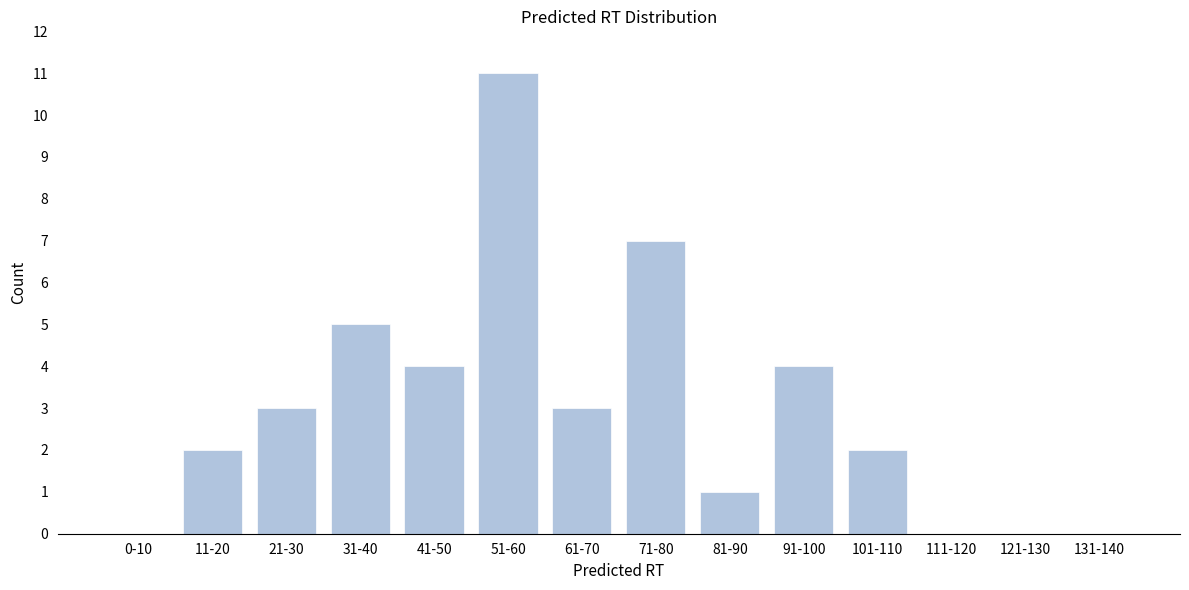

Reading left to right, what are all the values shown in this chart?

0-10=0	11-20=2	21-30=3	31-40=5	41-50=4	51-60=11	61-70=3	71-80=7	81-90=1	91-100=4	101-110=2	111-120=0	121-130=0	131-140=0